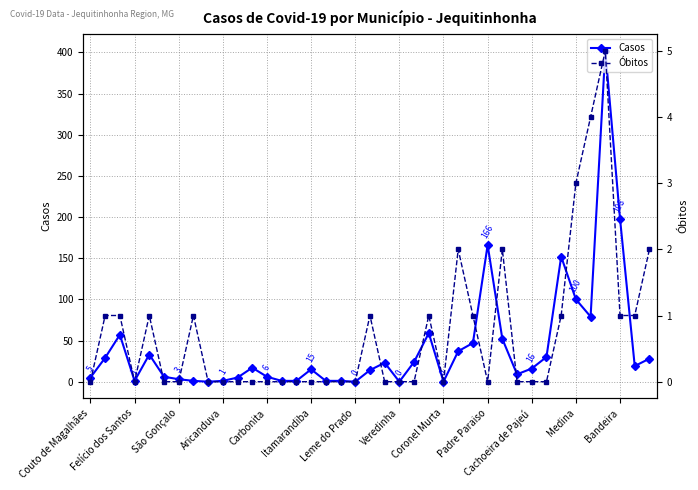

What is the sum of all Óbitos values?

28